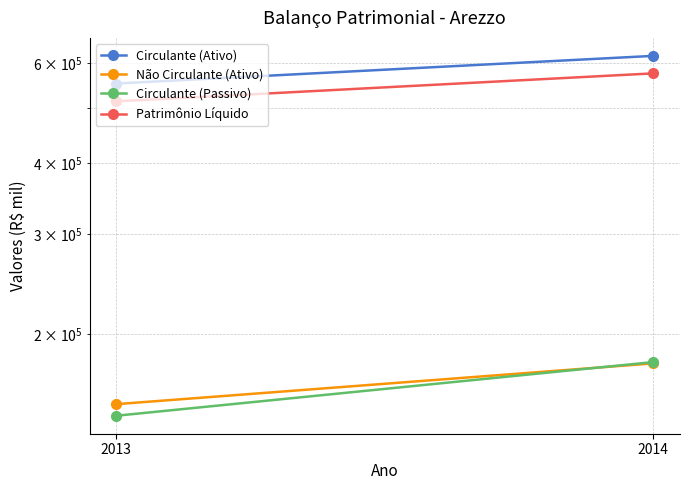

At which label is Não Circulante (Ativo) closest to 164314?

2013